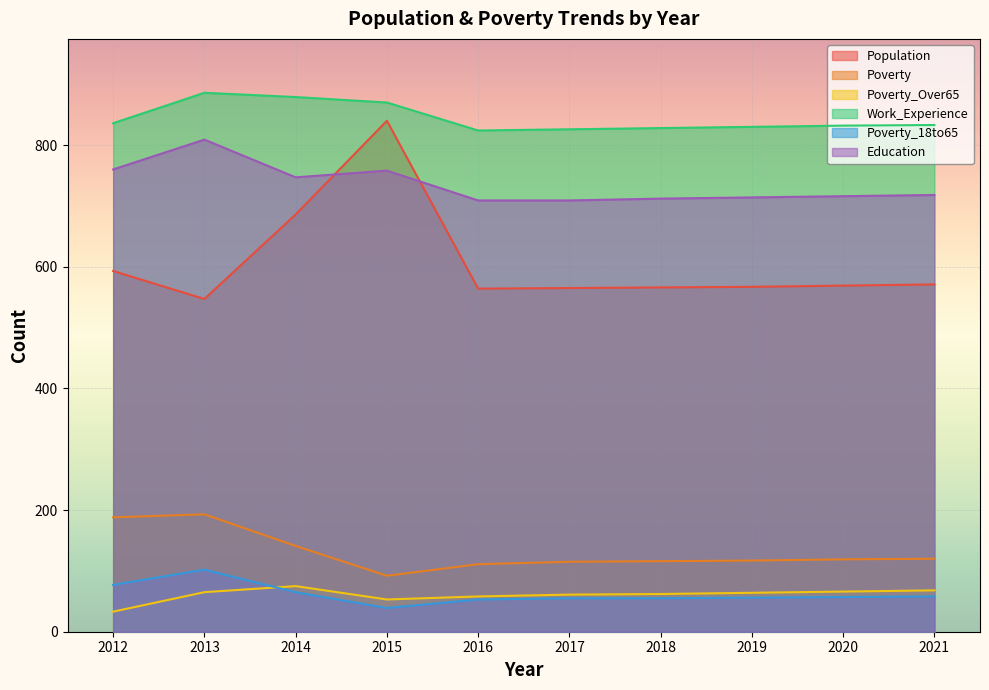

In Poverty, how many points are higher than both neighbors (excluding endpoints)?

1